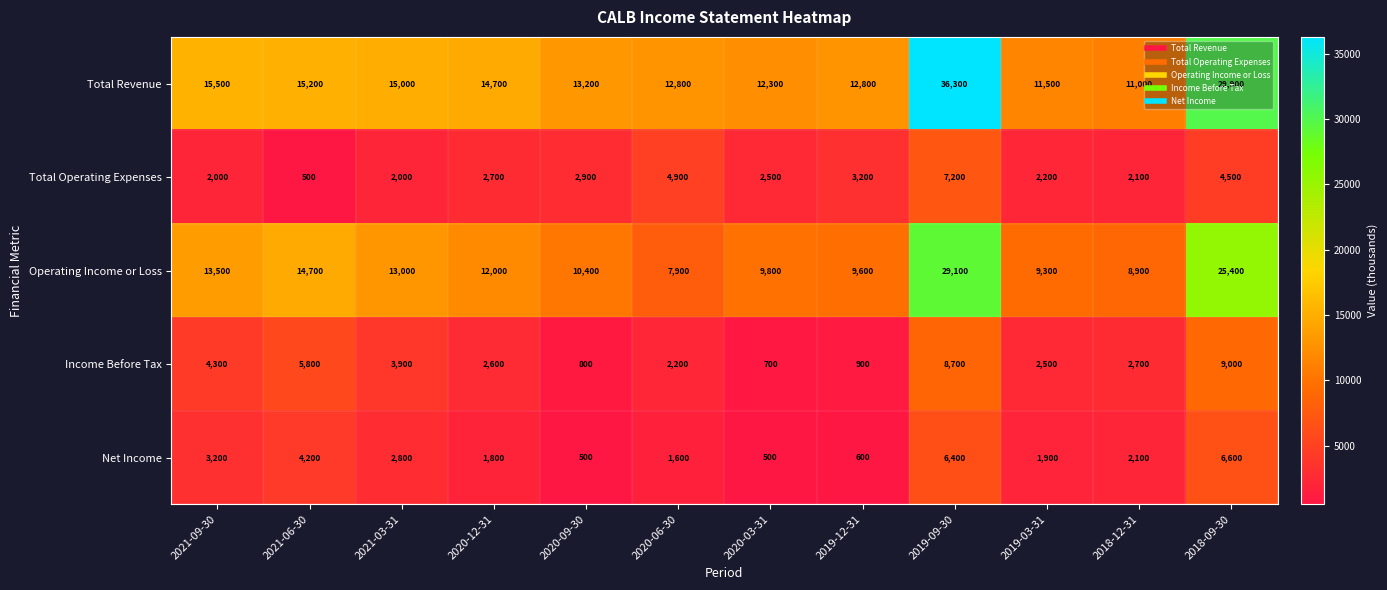

What is the difference between the highest and lowest values at 2020-09-30?

12700